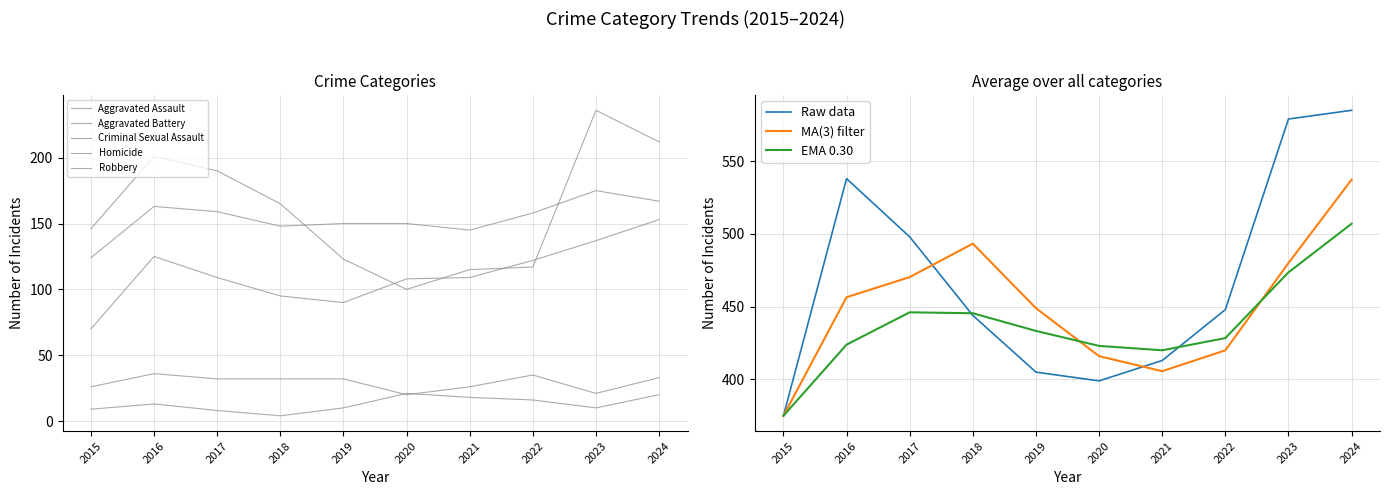

After their last crossing, which series has the higher values: Robbery or Aggravated Battery?

Robbery